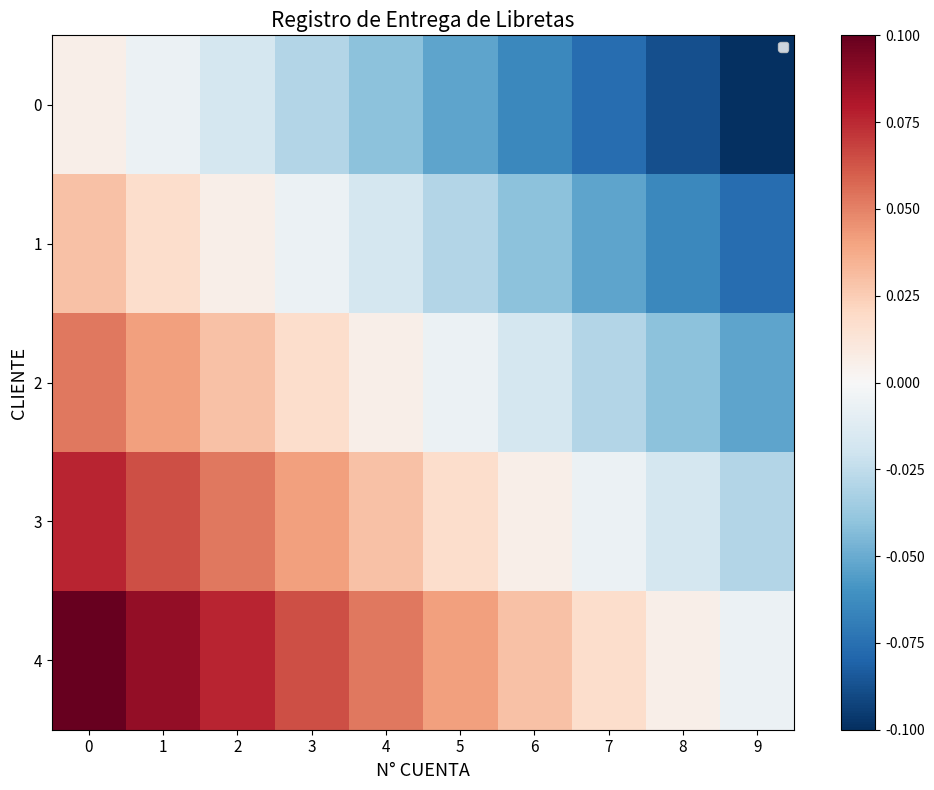

Which category has the lowest value in the 4 series?

9